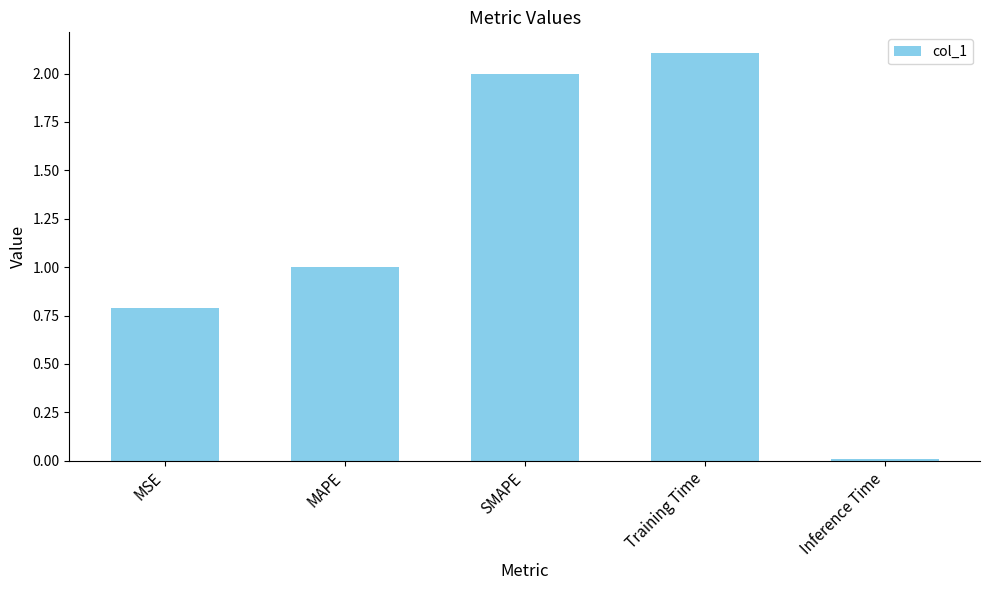

Rank the categories by value from highest to lowest.

Training Time, SMAPE, MAPE, MSE, Inference Time